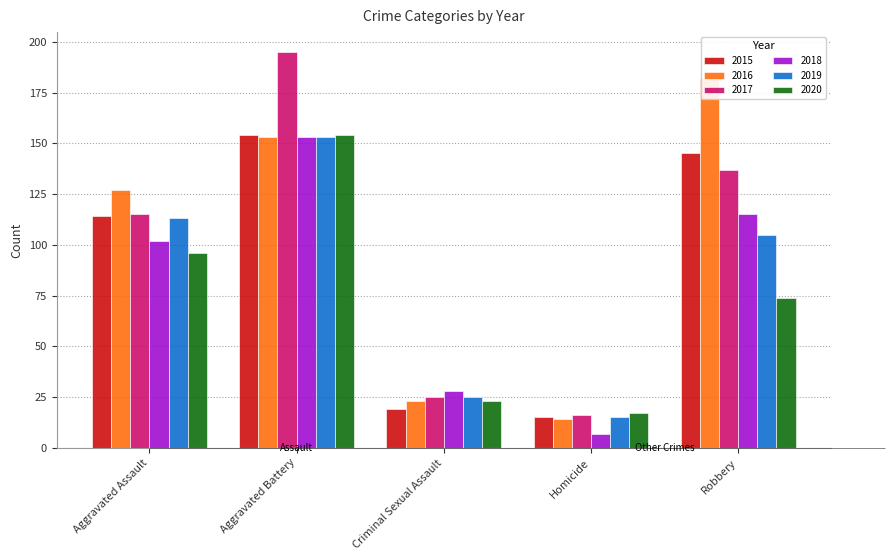

List the labels in order of 2016 value, smallest first.

Homicide, Criminal Sexual Assault, Aggravated Assault, Aggravated Battery, Robbery